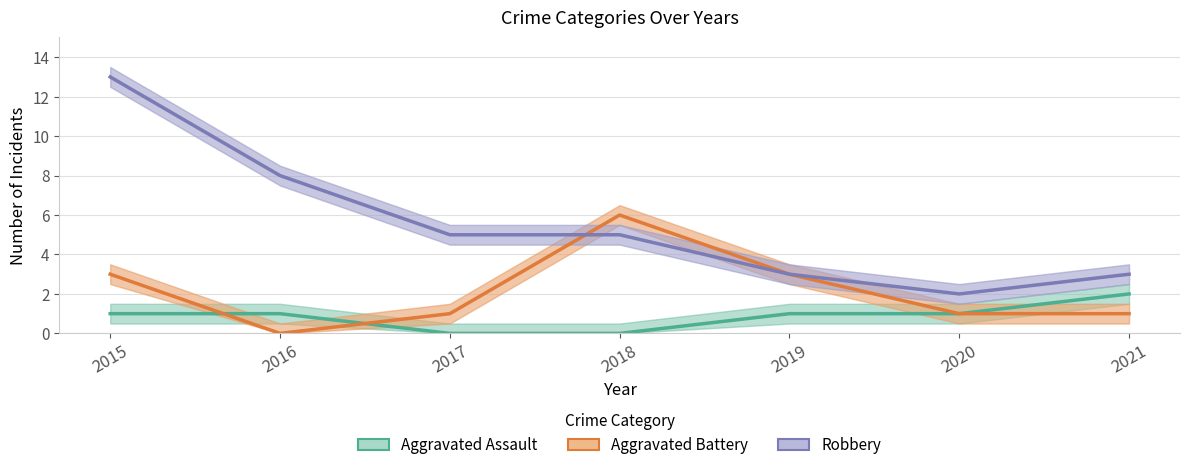

True or false: Aggravated Battery and Aggravated Assault intersect in this chart.

True